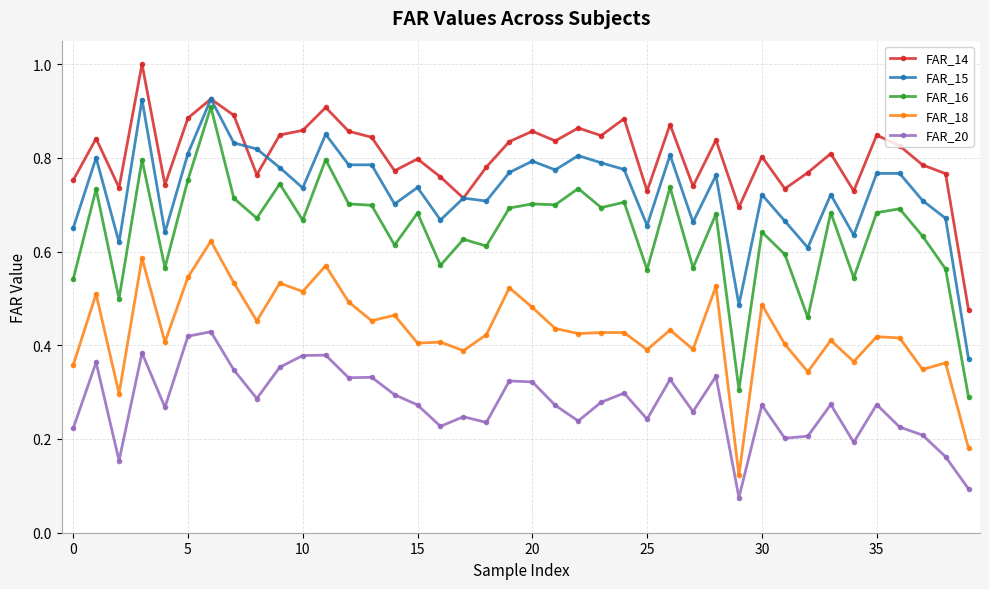

Which series has the largest range (max minus min)?

FAR_16